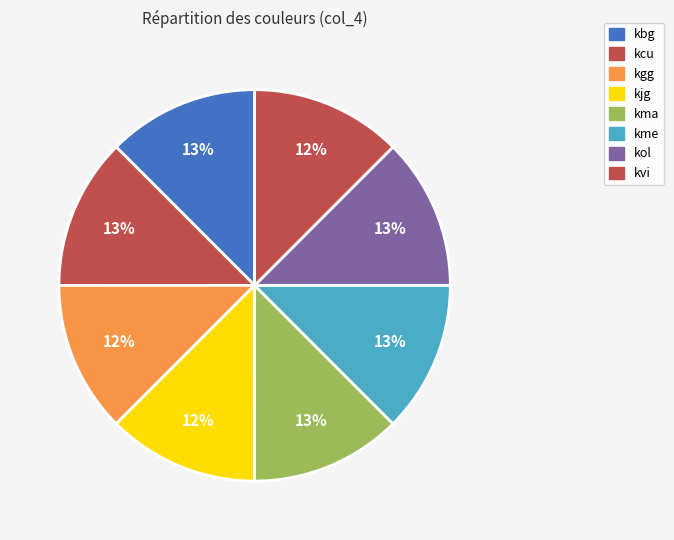

How many slices are in this pie chart?

8